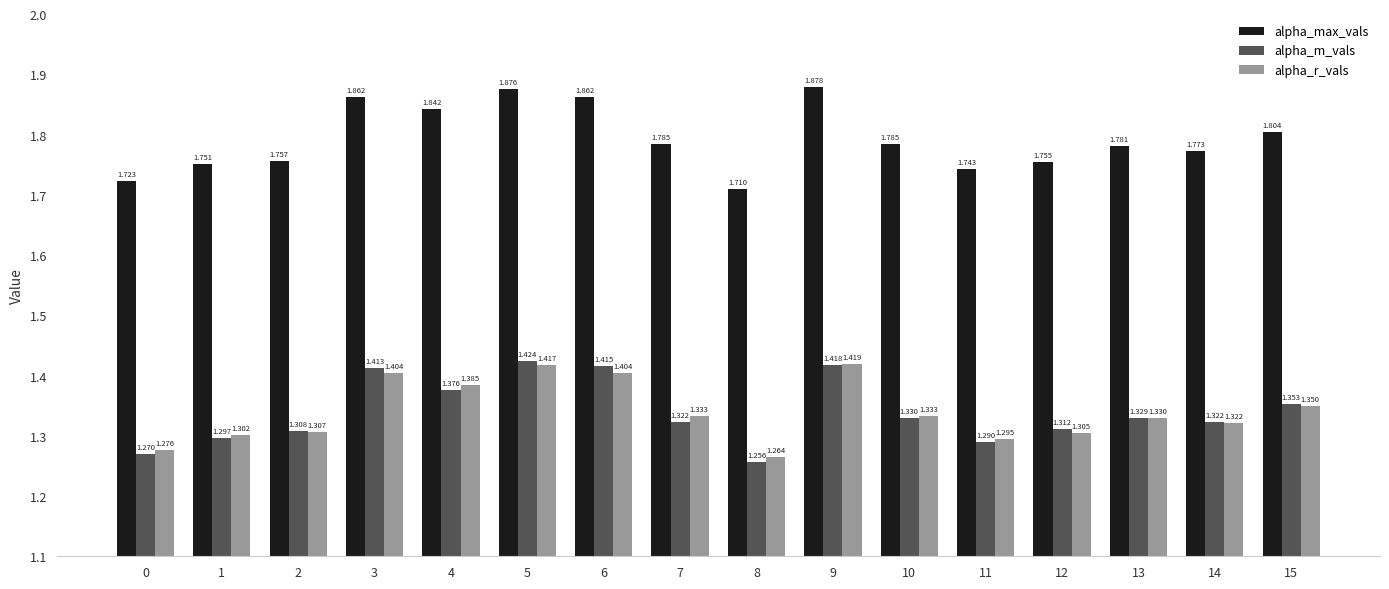

Which series has the largest total across all categories?

alpha_max_vals